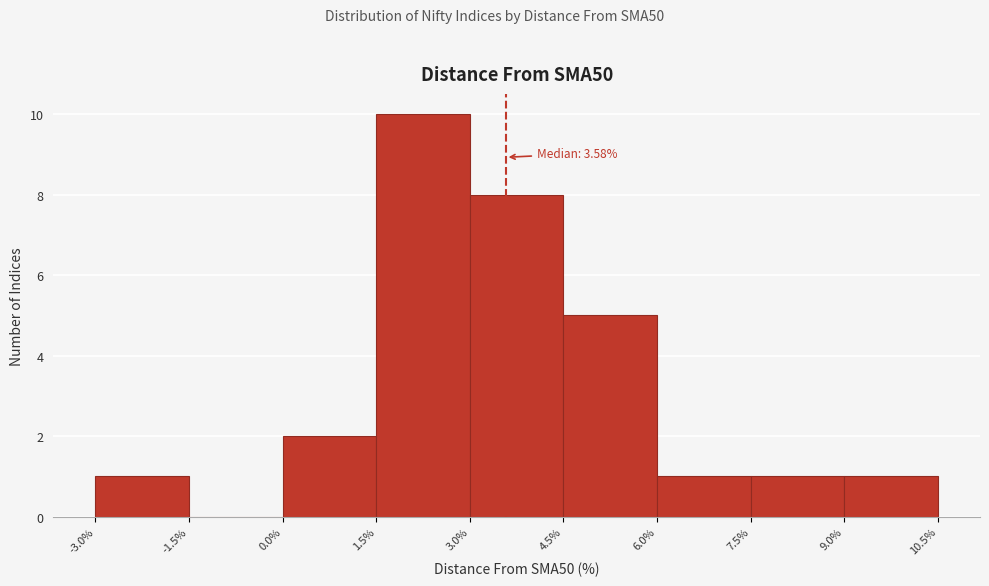

Which range on the x-axis has the tallest bar?

1.5% to 3.0%